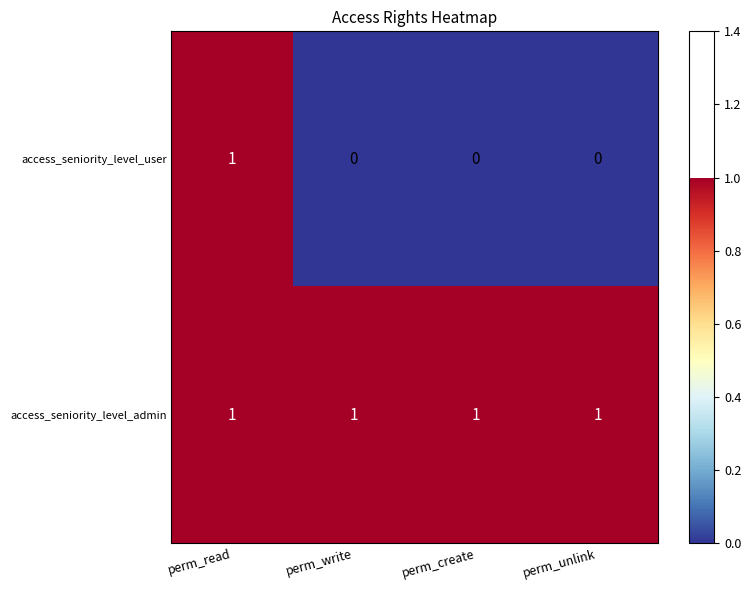

Reading left to right, transcribe all the data shown in this chart.

access_seniority_level_user: perm_read=1	perm_write=0	perm_create=0	perm_unlink=0
access_seniority_level_admin: perm_read=1	perm_write=1	perm_create=1	perm_unlink=1